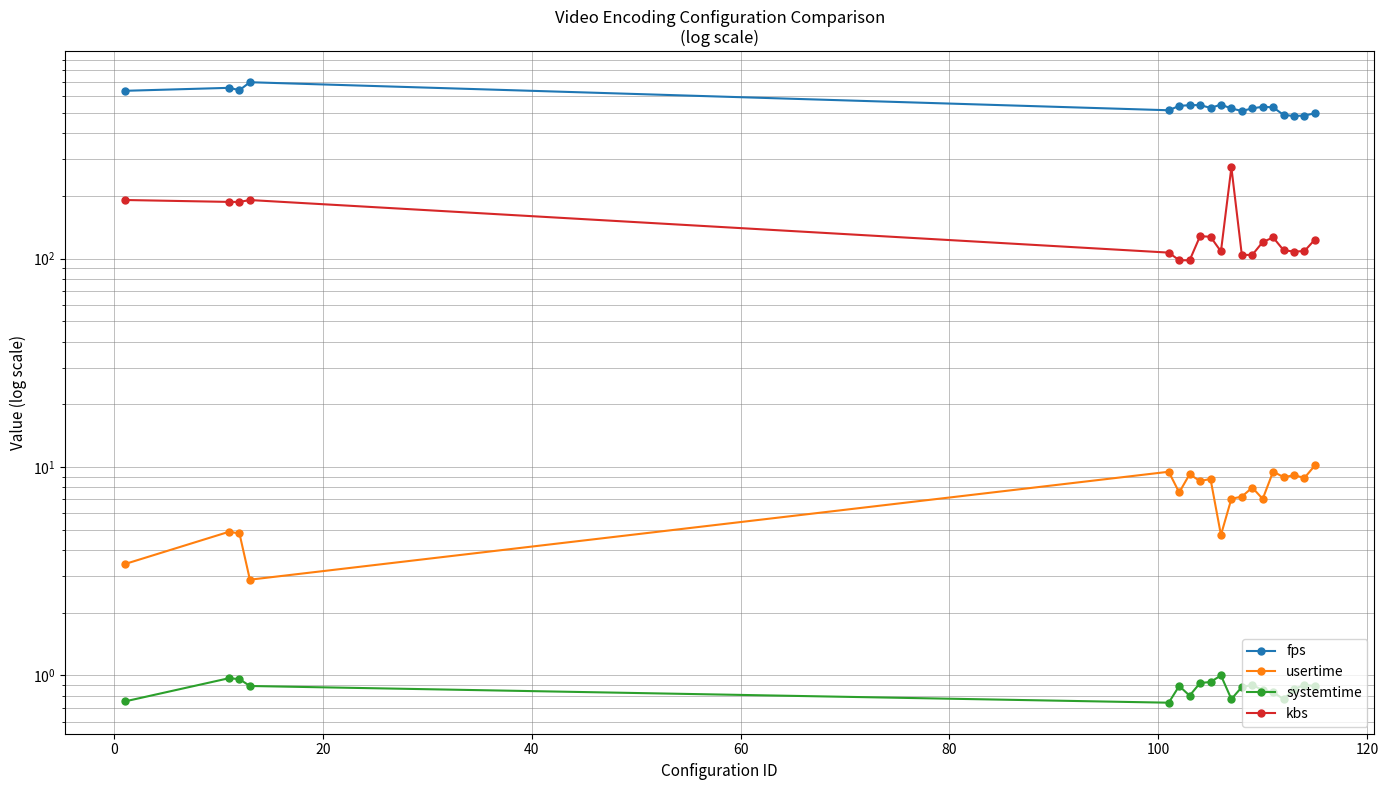

What is the average value of the kbs series?

136.9